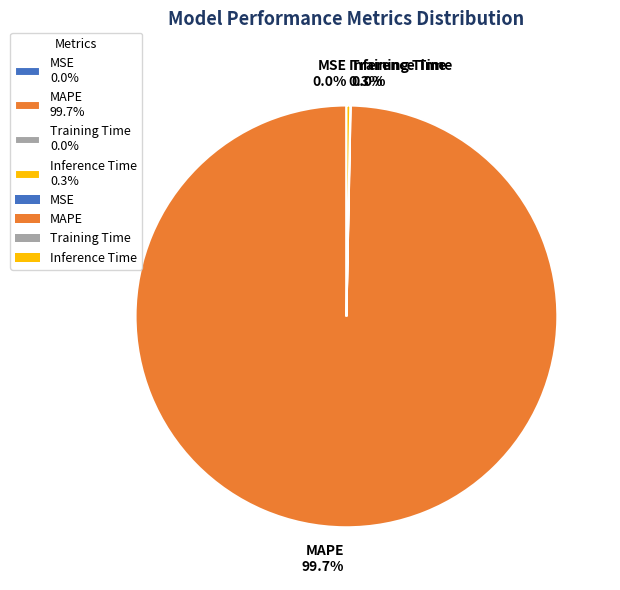

Between Inference Time 0.3% and MAPE 99.7%, which is larger?

MAPE 99.7%